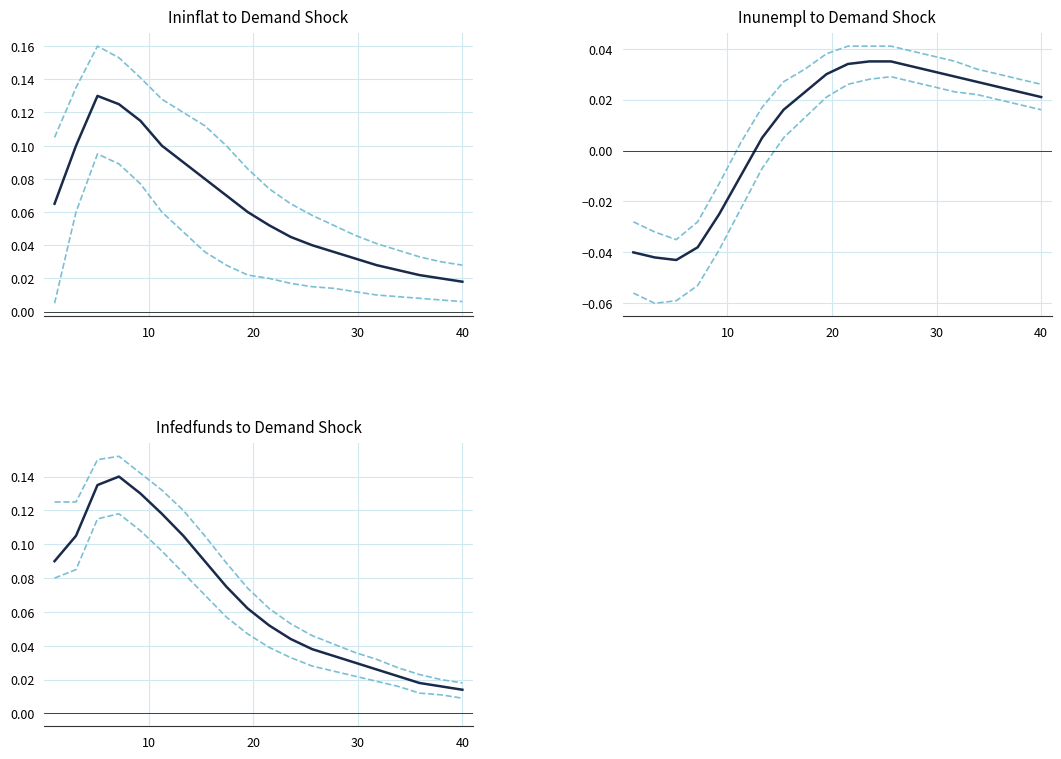

What is the label of the 10th point from the right?

10